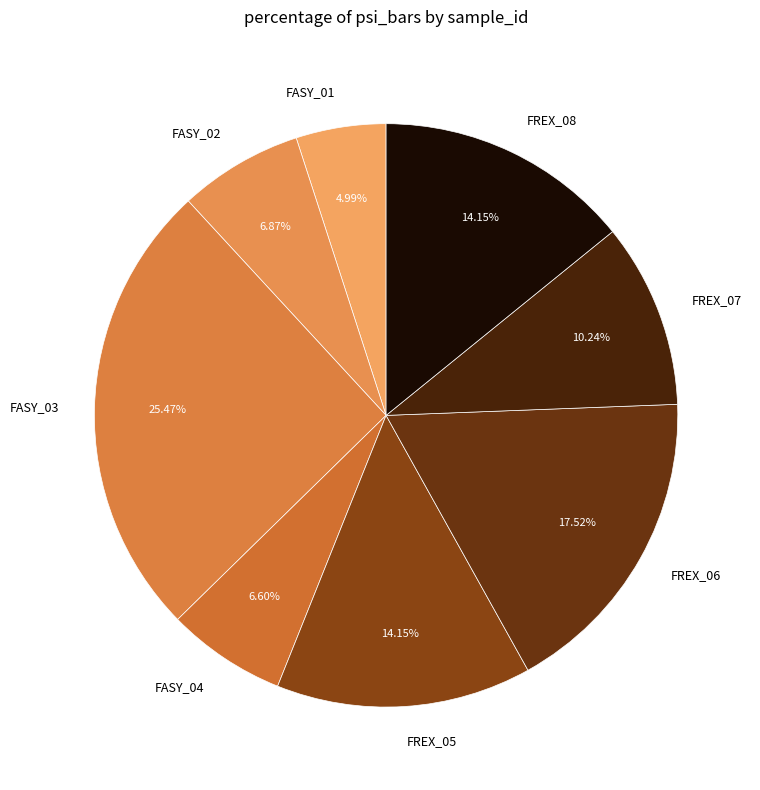

Is there any slice that represents more than half of the pie?

No